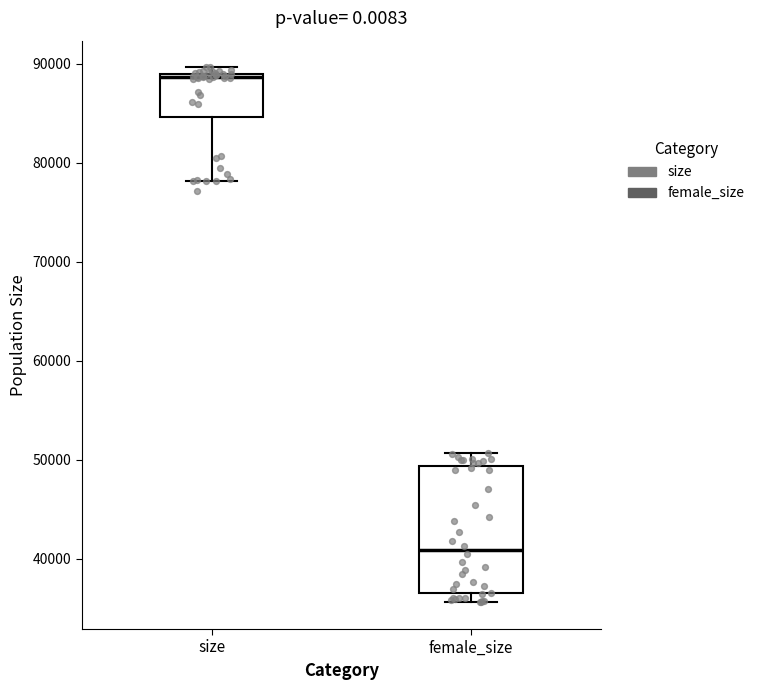

Reading left to right, read every box against the y-axis: the position of its median line, the range the box covers, and the ends of its whiskers. The values are not printed on the chart, so give them approximately, as read against the axis.

size: median 89000 (just below the box's upper edge), box 85000 to 89000, whiskers 78000 to 90000
female_size: median 41000, box 36000 to 49000, whiskers 36000 (just below the box's lower edge) to 51000